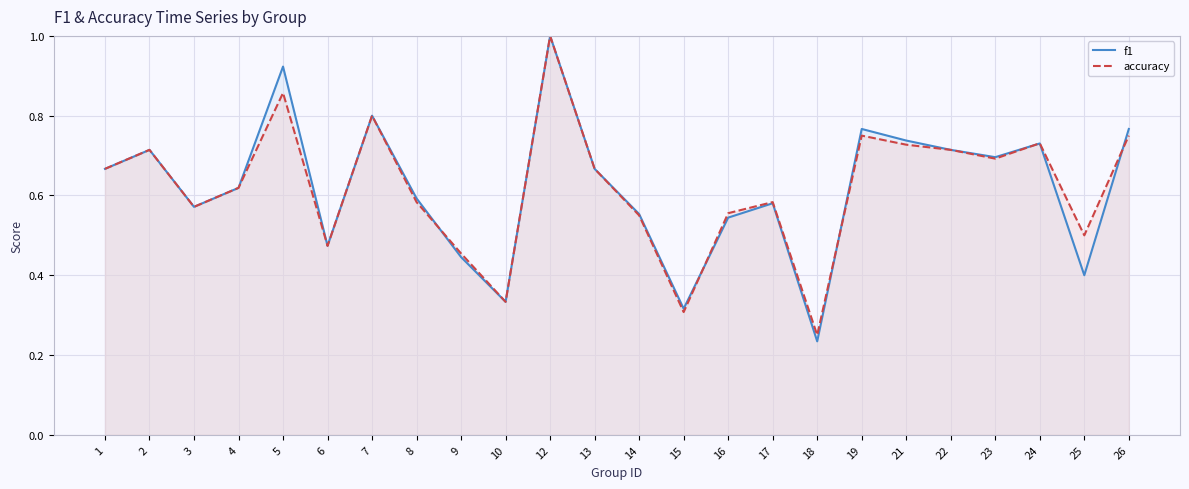

Reading left to right, extract all data points from this chart.

f1: 0.7	0.7	0.6	0.6	0.9	0.5	0.8	0.6	0.4	0.3	1.0	0.7	0.6	0.3	0.5	0.6	0.2	0.8	0.7	0.7	0.7	0.7	0.4	0.8
accuracy: 0.7	0.7	0.6	0.6	0.9	0.5	0.8	0.6	0.5	0.3	1.0	0.7	0.6	0.3	0.6	0.6	0.2	0.8	0.7	0.7	0.7	0.7	0.5	0.8